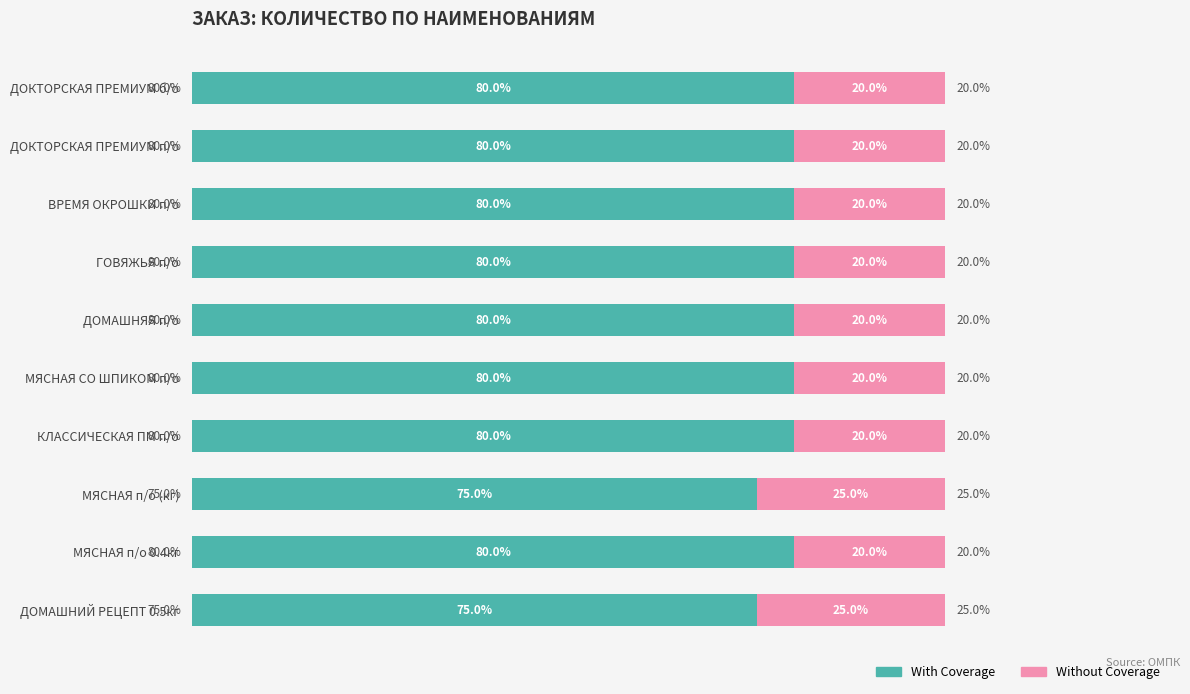

What is the sum of all Without Coverage values?

210